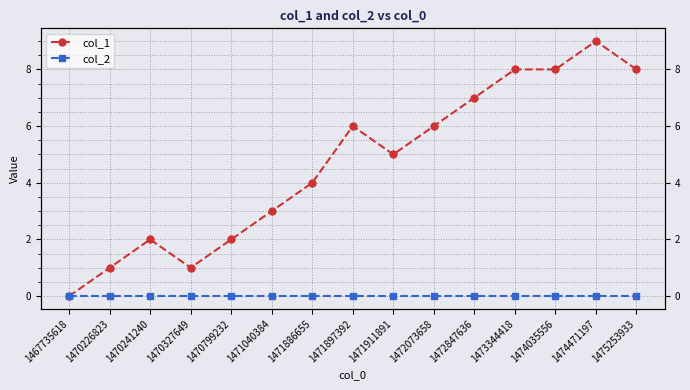

At how many categories does at least one series exceed 0?

14